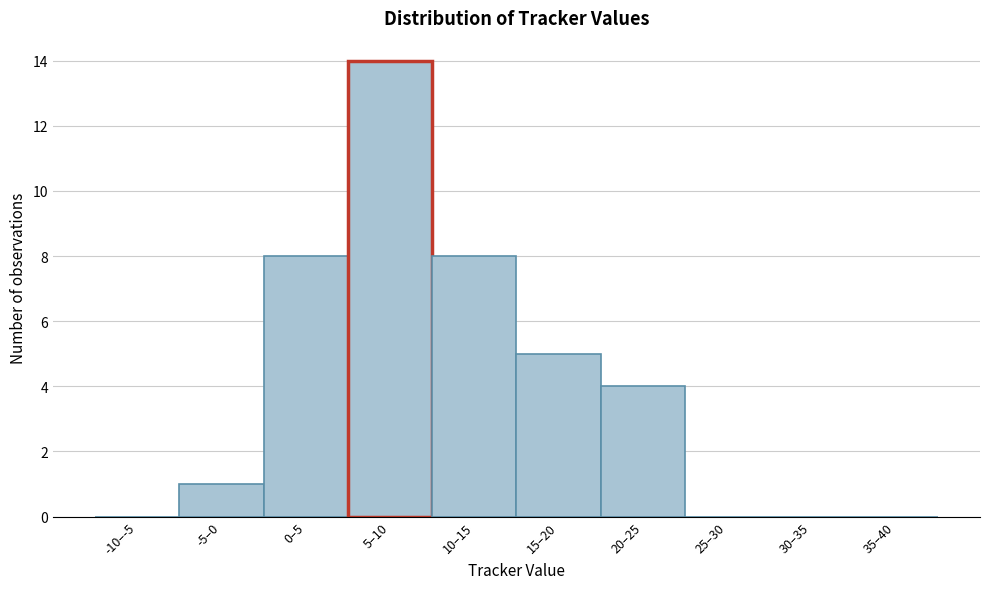

Reading left to right, extract all data points from this chart.

-10–-5=0	-5–0=1	0–5=8	5–10=14	10–15=8	15–20=5	20–25=4	25–30=0	30–35=0	35–40=0